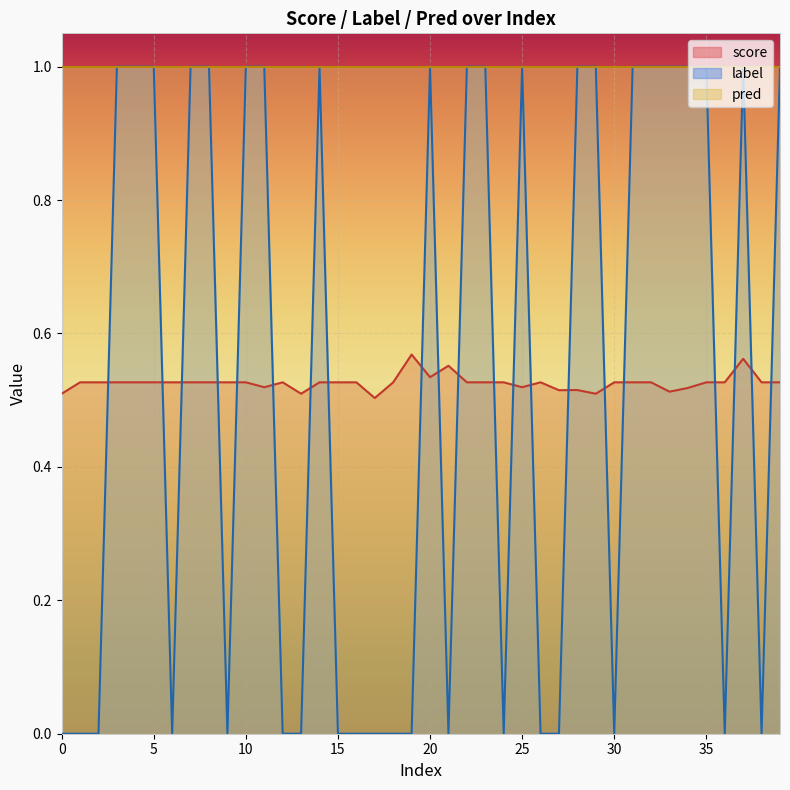

What is the sum of all score values?

21.0